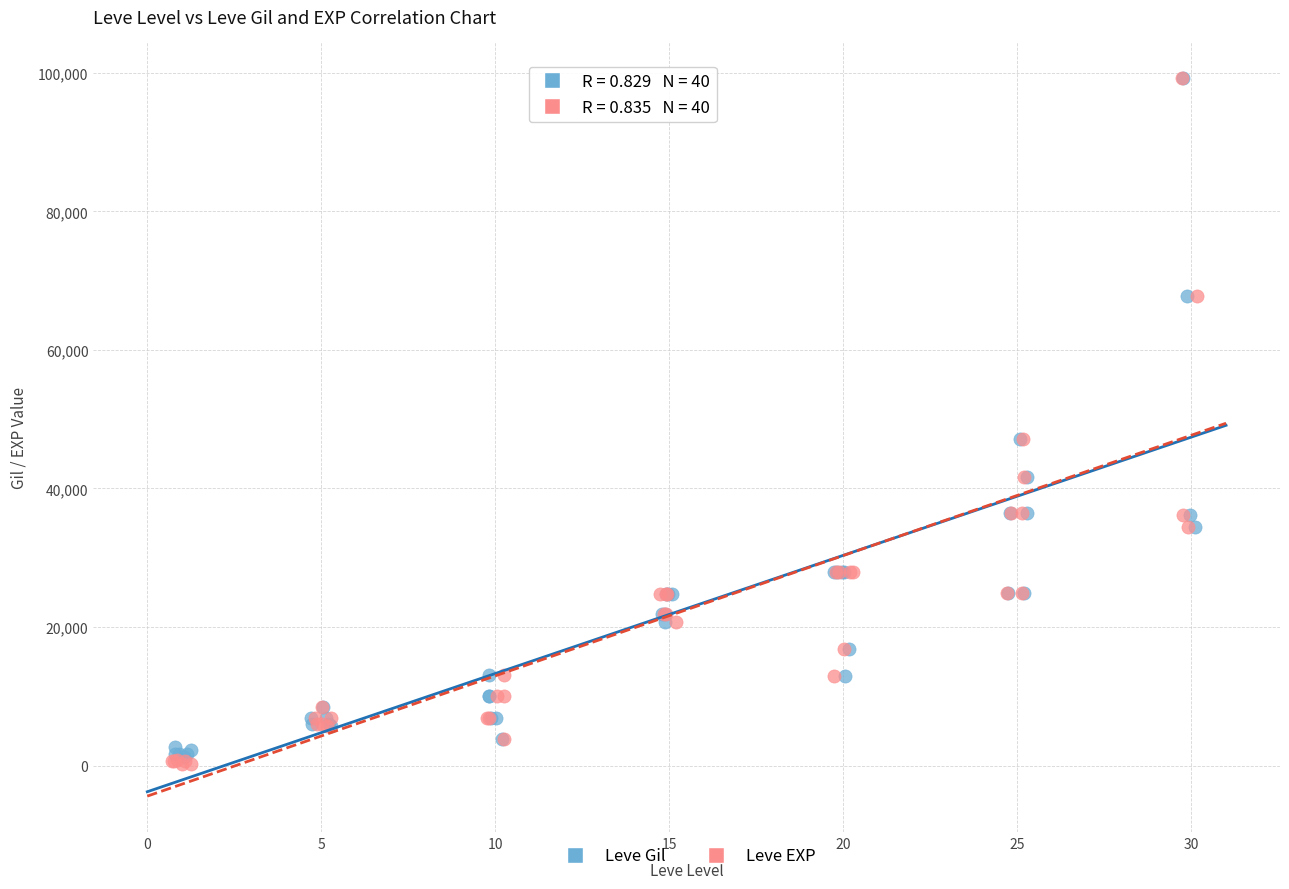

Which series reaches the minimum Y coordinate?

Leve EXP